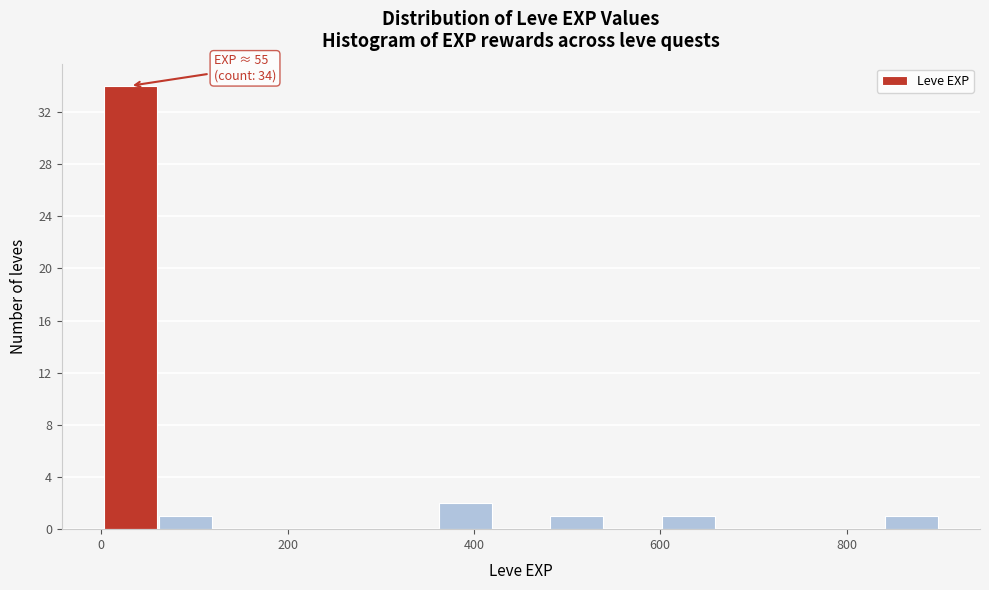

Read against the x-axis, roughly where is the centre of the tallest bar?

40